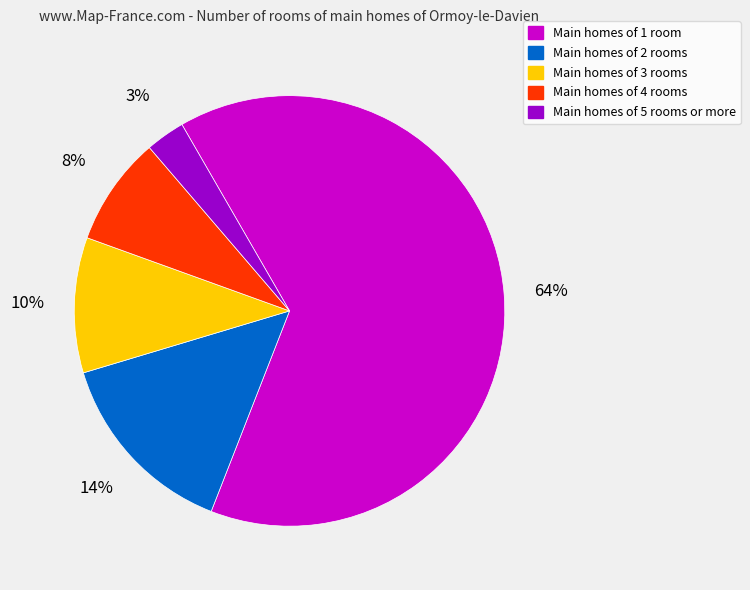

Count the number of slices in the pie.

5